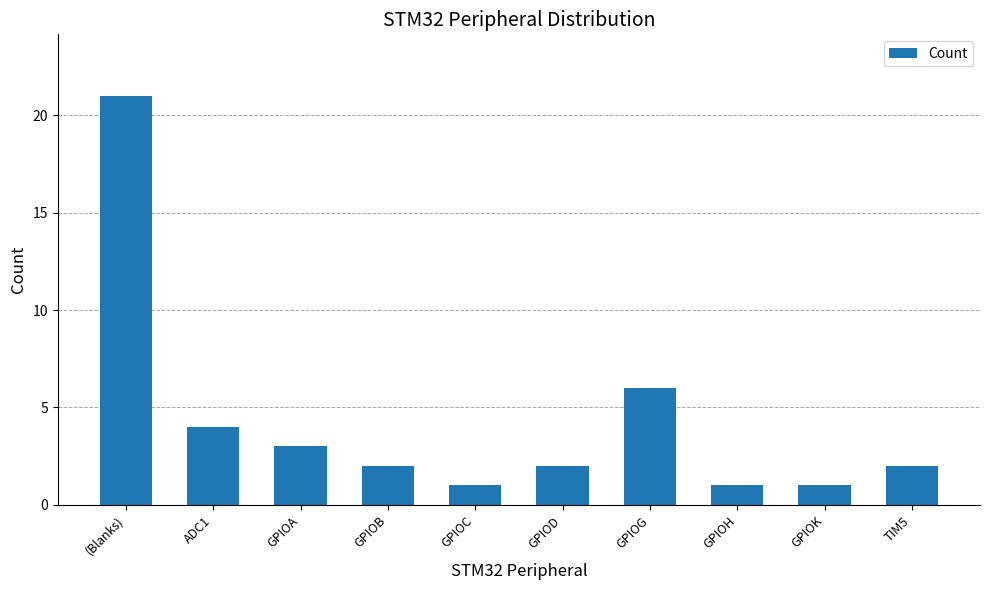

Reading left to right, list all the values displayed in this chart.

(Blanks)=21	ADC1=4	GPIOA=3	GPIOB=2	GPIOC=1	GPIOD=2	GPIOG=6	GPIOH=1	GPIOK=1	TIM5=2